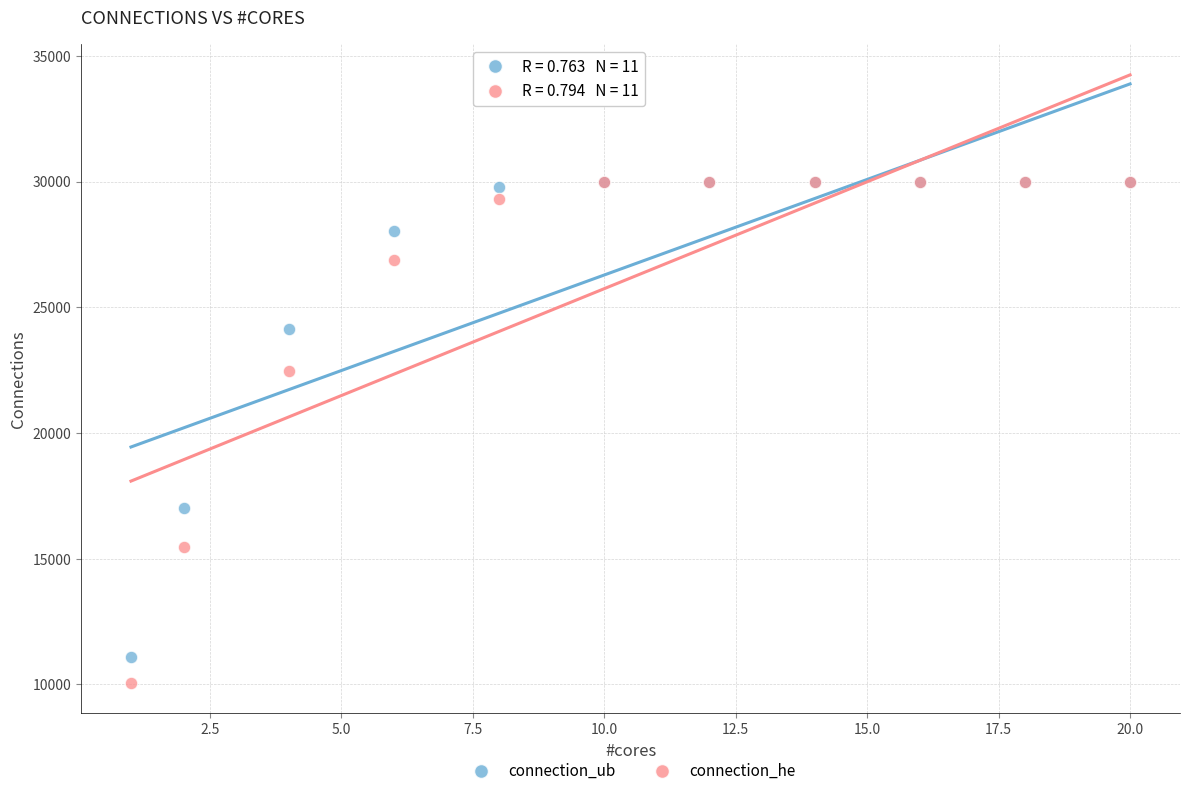

Across all series, what Y value is closest to 20013?

22468